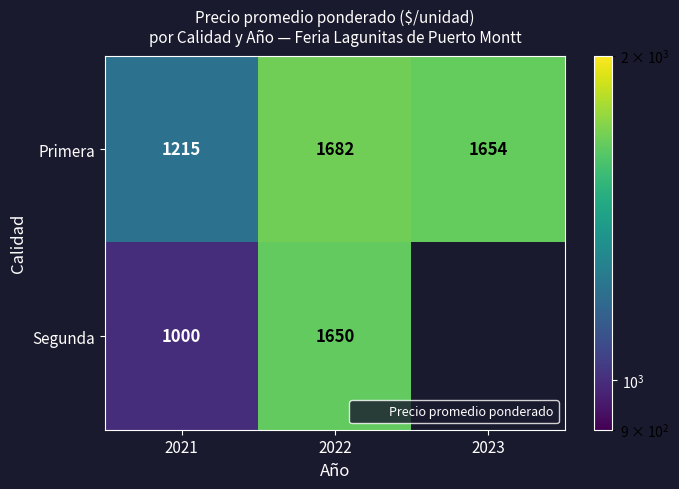

Rank the categories by Segunda value from highest to lowest.

2022, 2023, 2021